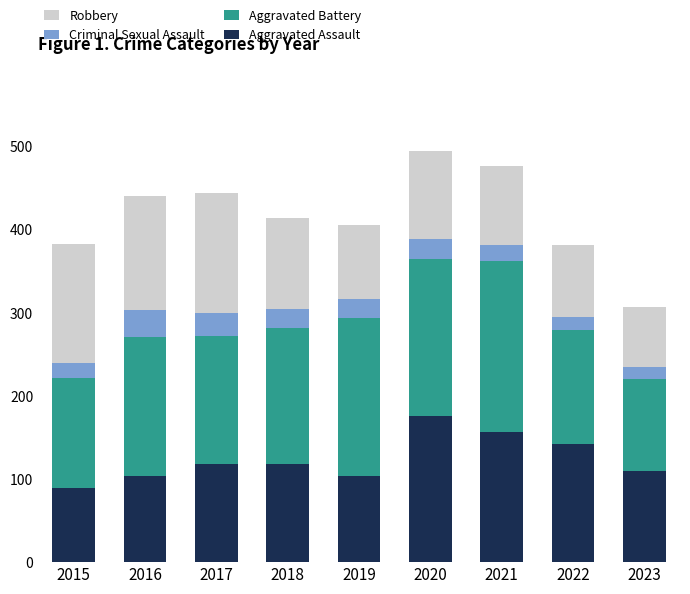

How many bars are there in total?

9